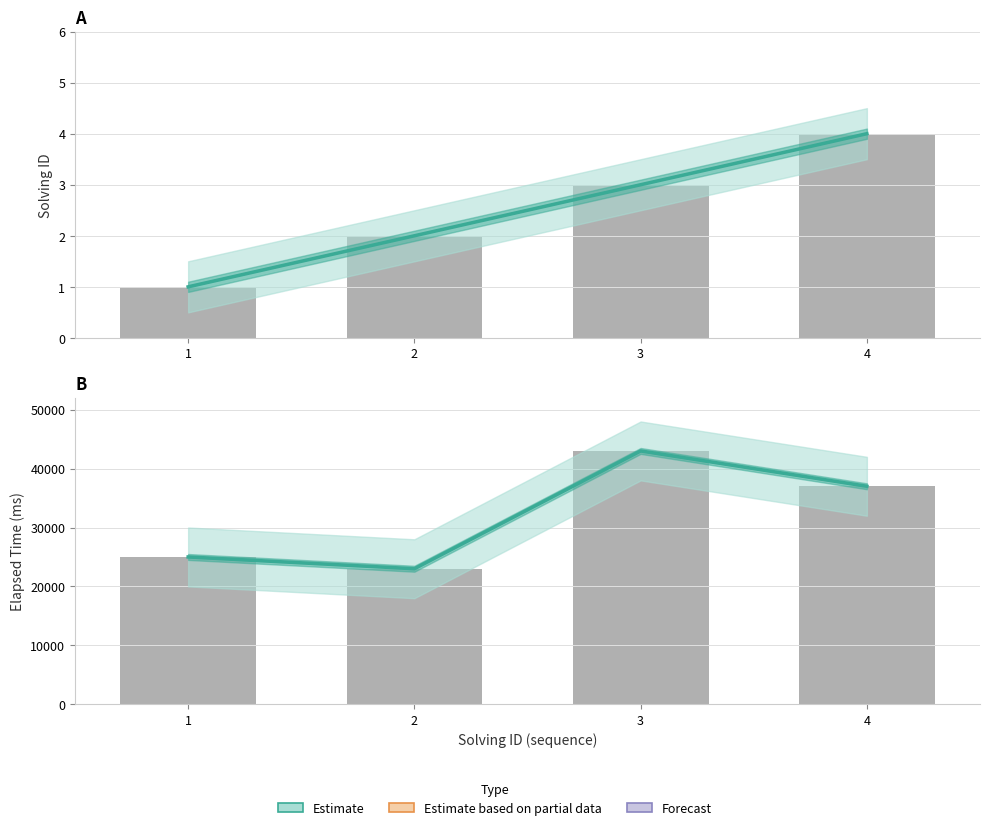

What is the minimum value for elapsed_time?

23000